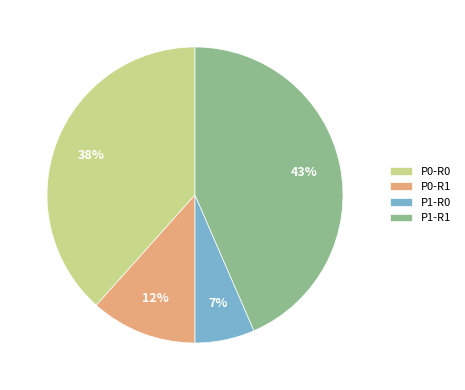

How many slices are in this pie chart?

4